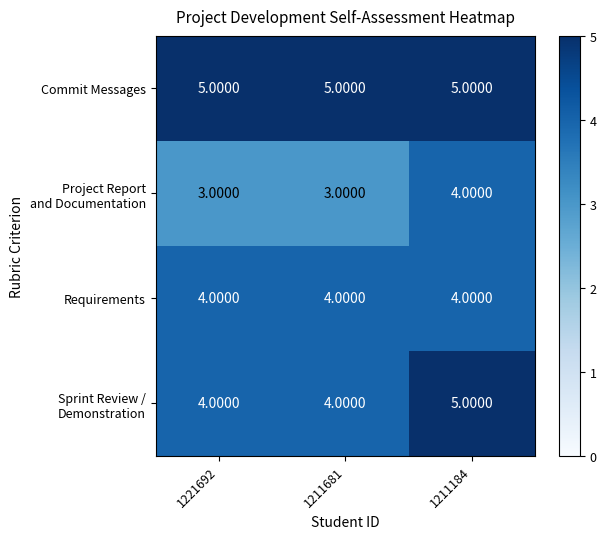

Which series has the largest total across all categories?

Commit Messages